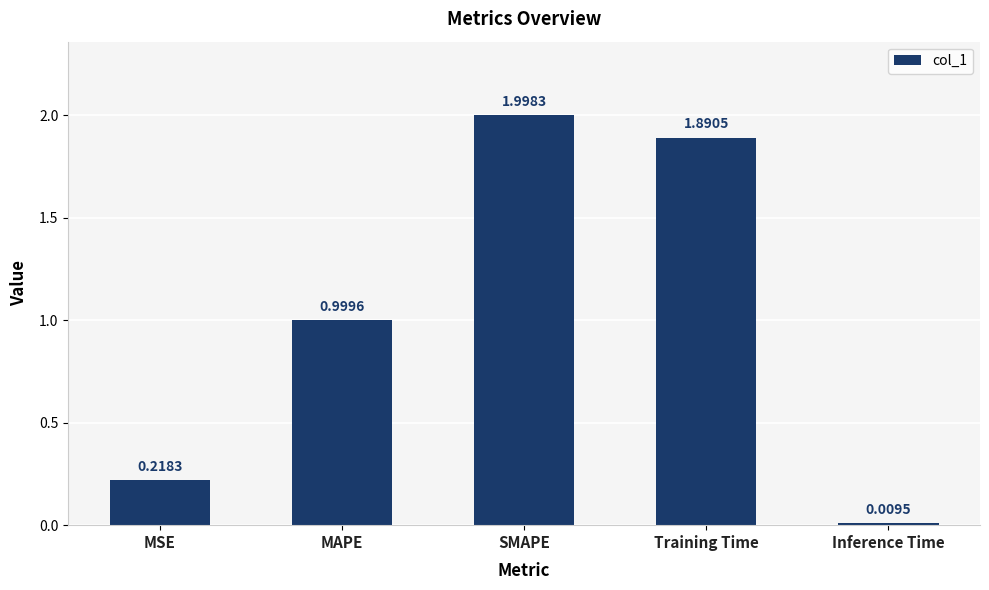

Rank the categories by value from lowest to highest.

Inference Time, MSE, MAPE, Training Time, SMAPE